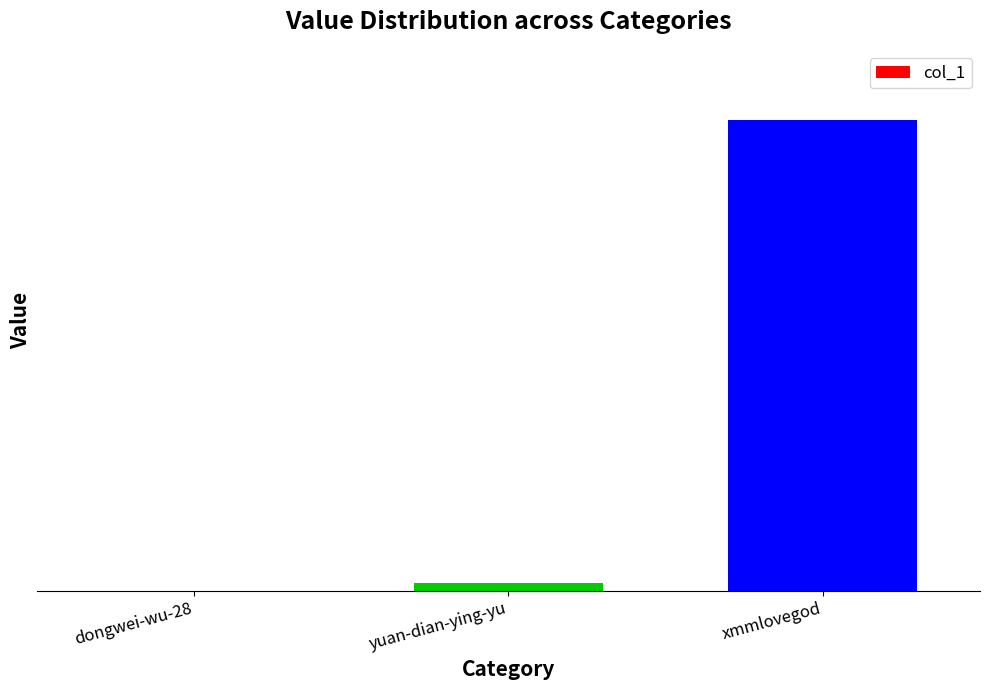

What is the difference between the values at dongwei-wu-28 and xmmlovegod?

32573